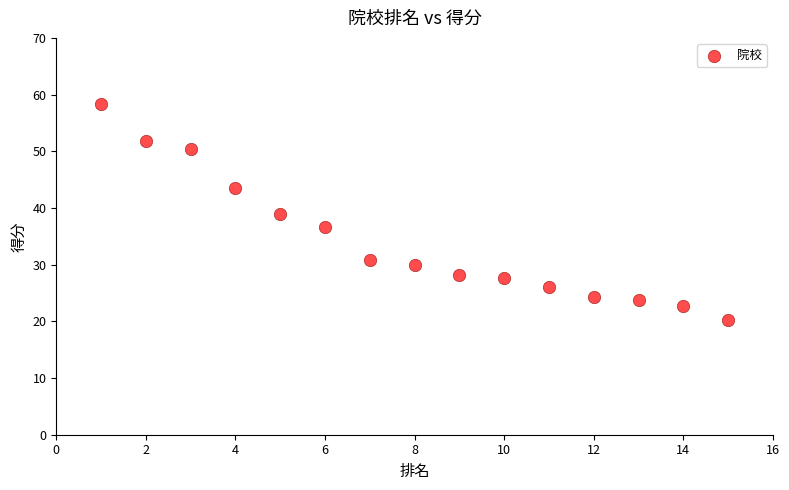

What is the range of Y values (max minus min)?

38.1